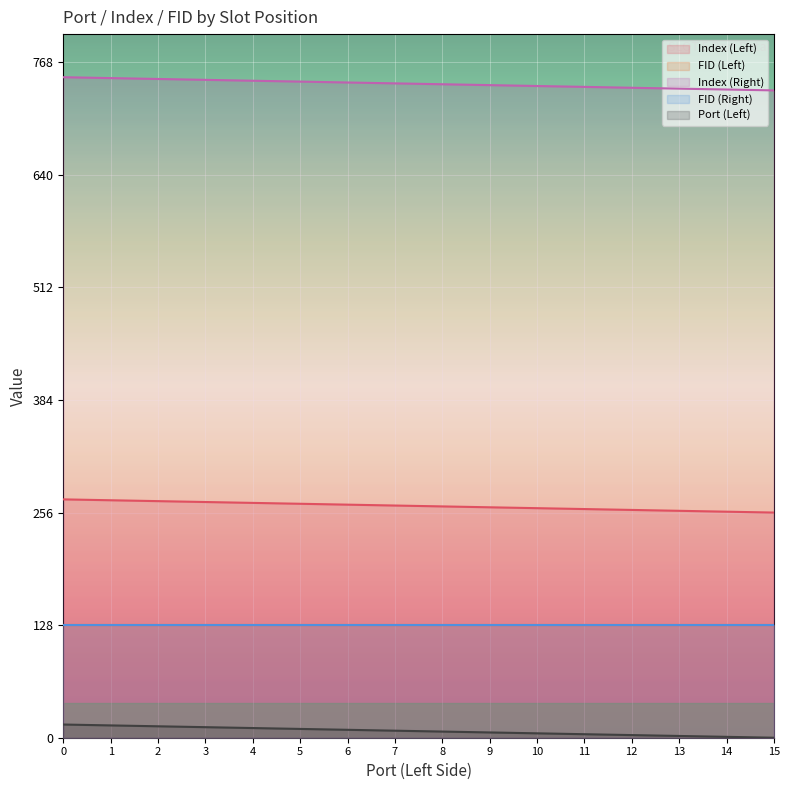

True or false: Index (Left) and Index (Right) intersect in this chart.

False